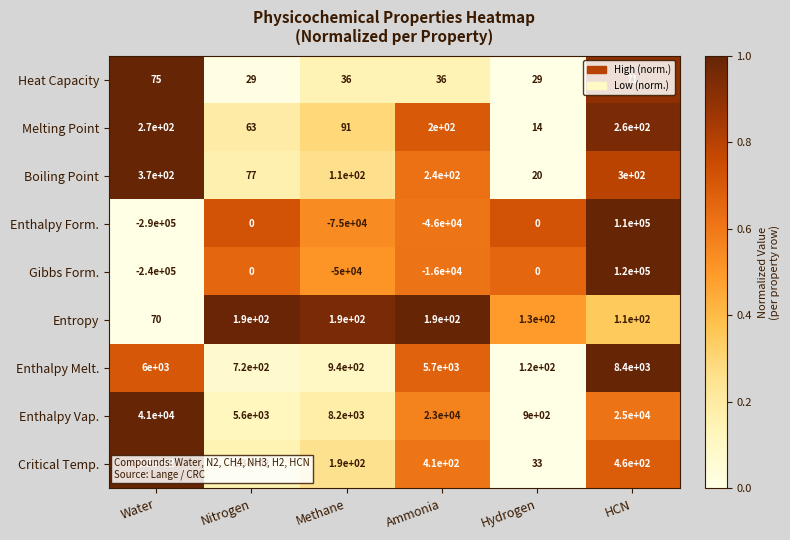

What is the sum of the Critical Temp. values at Methane and Hydrogen?

223